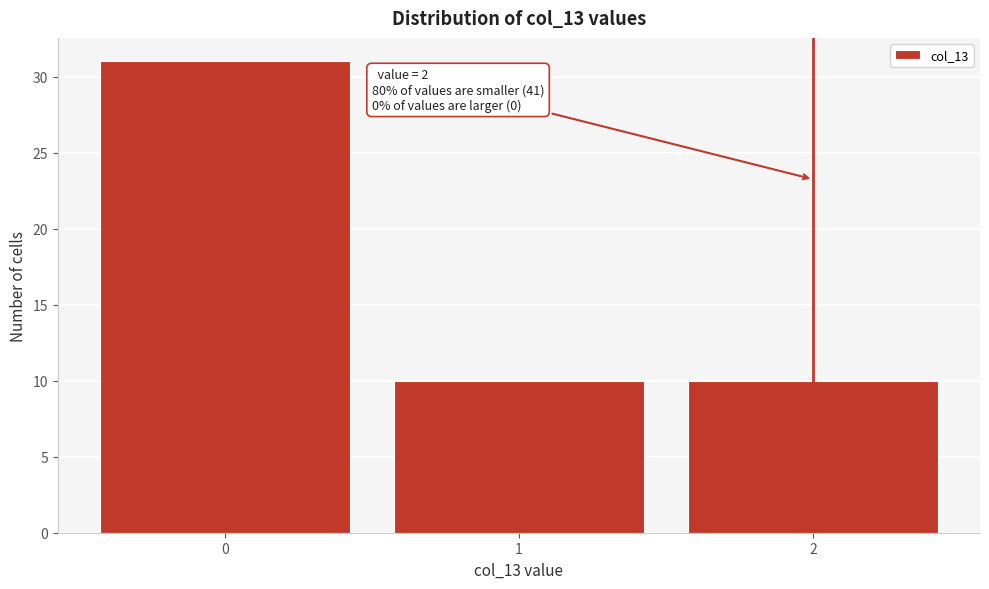

Reading right to left, extract all data points from this chart.

10	10	31